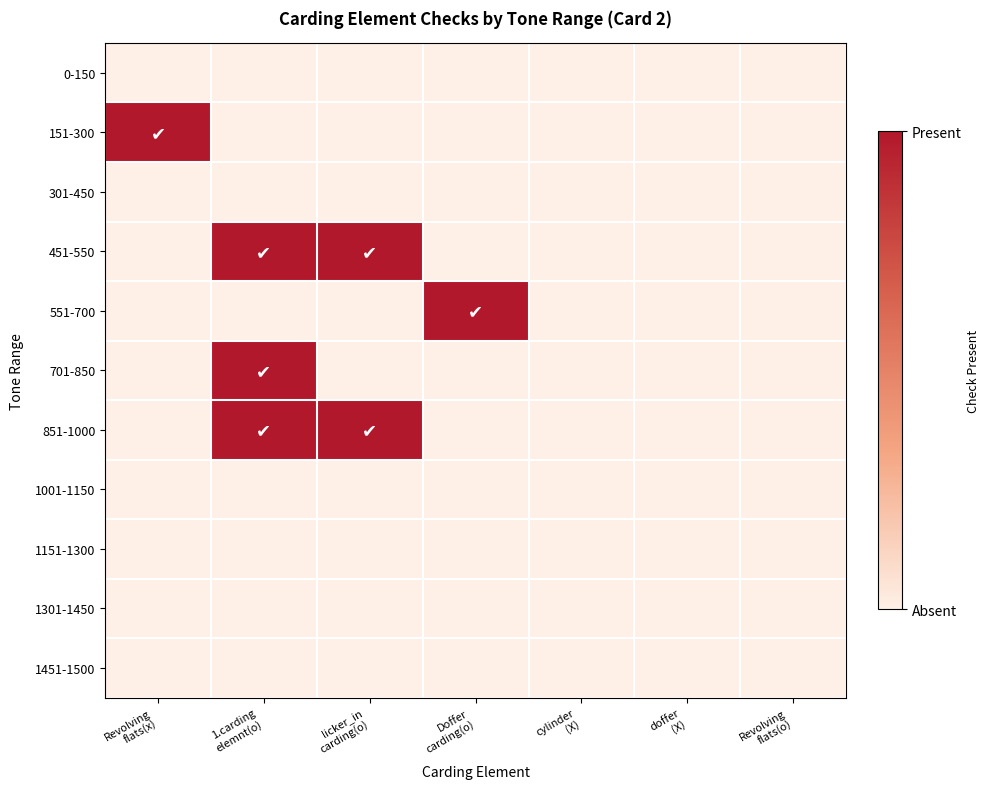

At which category is the sum across all series the highest?

1.carding
elemnt(o)